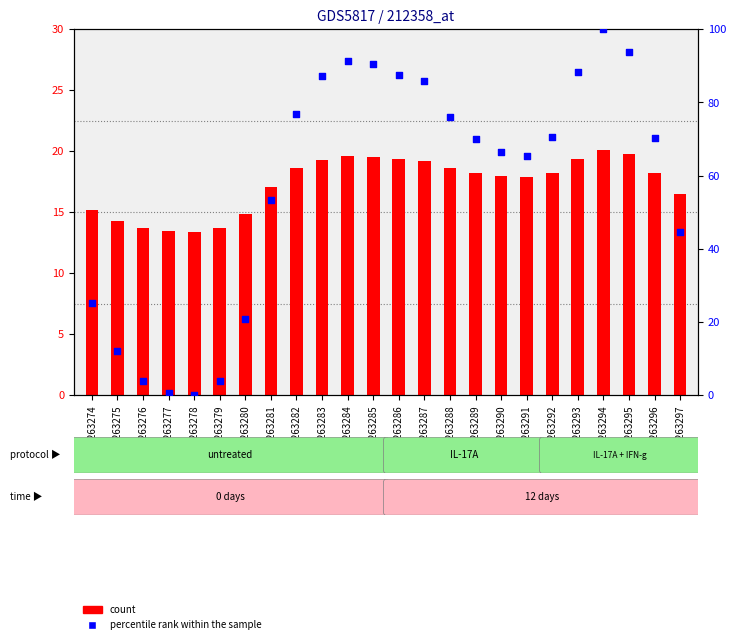

Which series reaches the maximum Y coordinate?

percentile rank within the sample